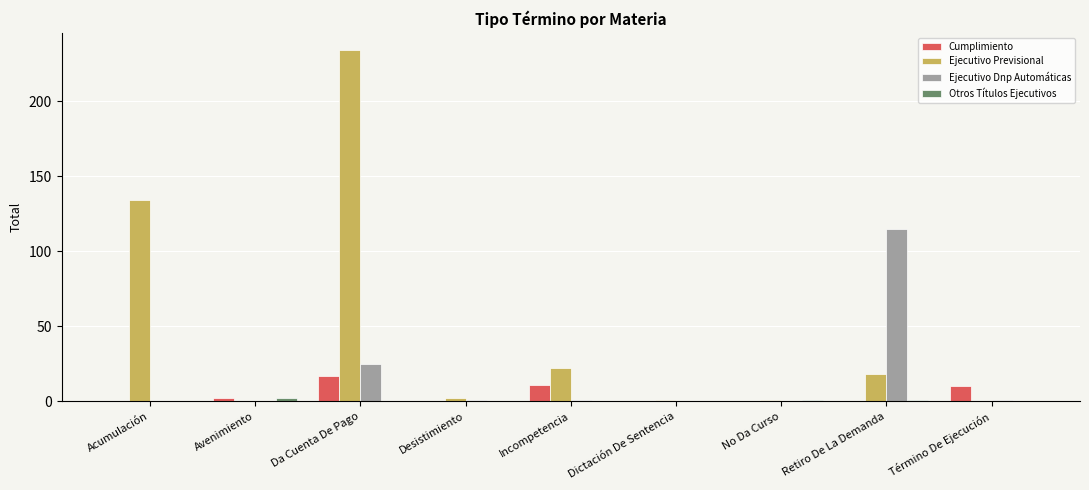

At which label is Ejecutivo Dnp Automáticas closest to 57?

Da Cuenta De Pago